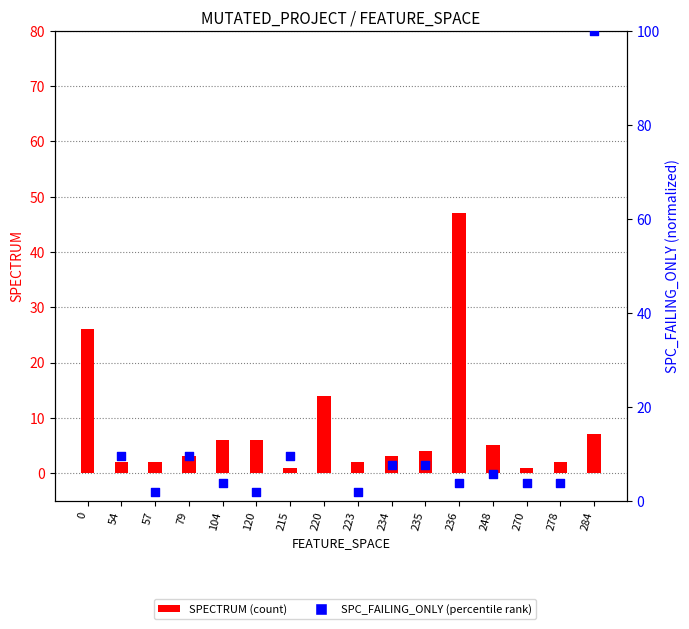

Which series contains the lowest Y value?

SPECTRUM (count)